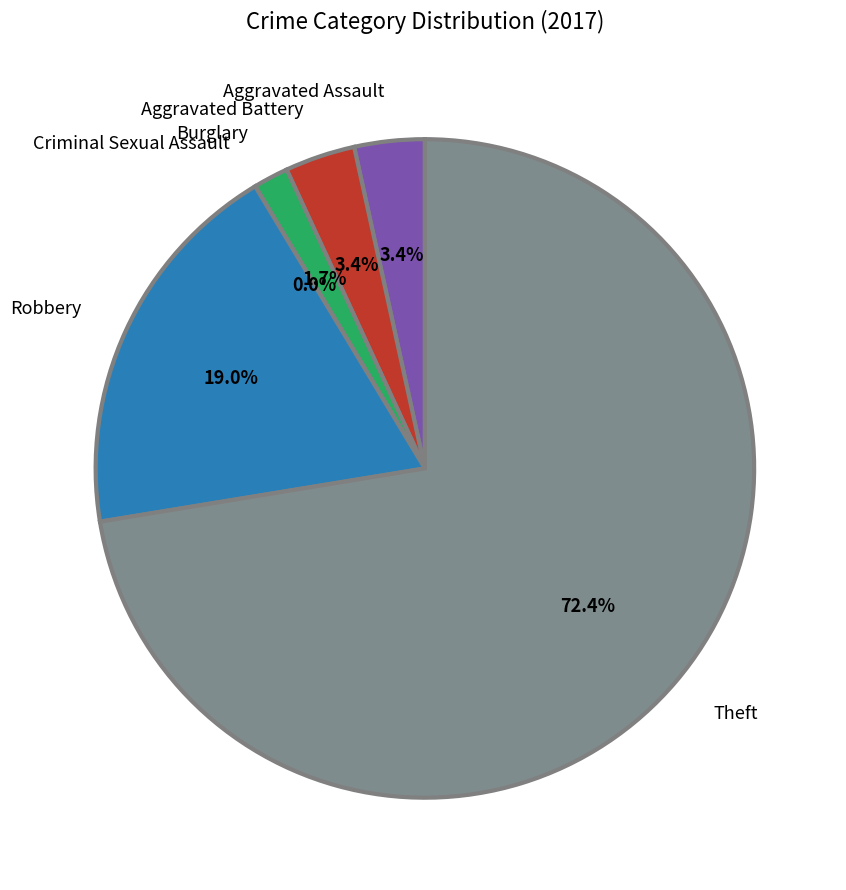

To the nearest percent, what is the combined percentage of Robbery and Burglary?

21%